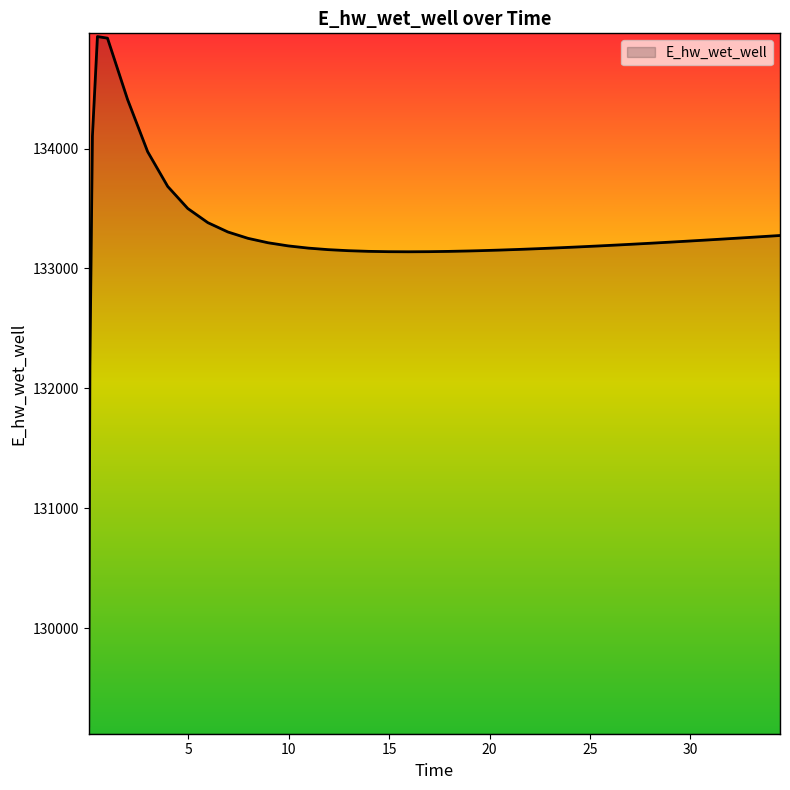

What is the difference between the maximum and minimum values?

5749.7